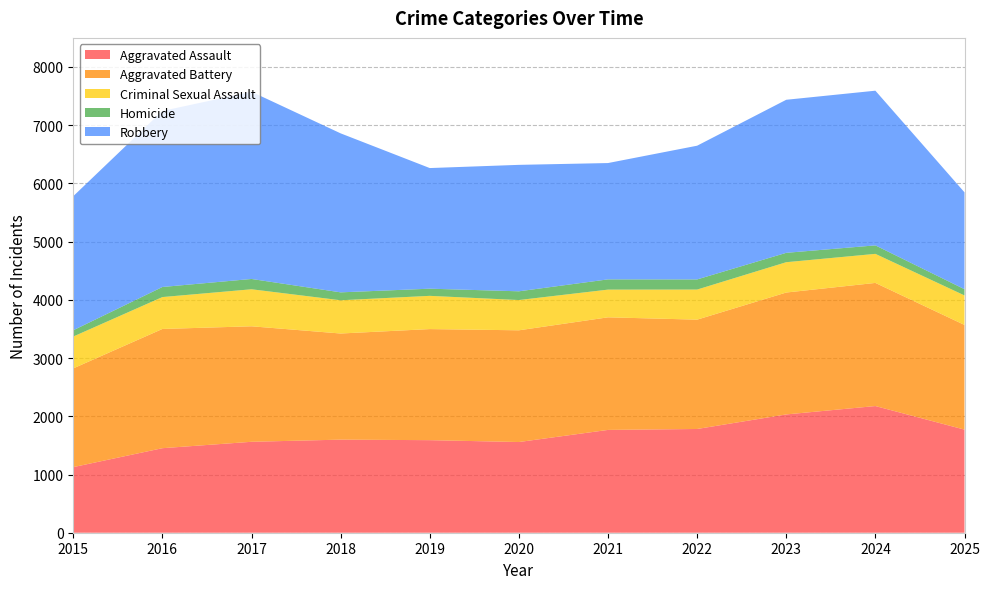

Reading left to right, transcribe all the data shown in this chart.

Aggravated Assault: 2015=1127	2016=1452	2017=1562	2018=1599	2019=1590	2020=1558	2021=1766	2022=1782	2023=2032	2024=2176	2025=1771
Aggravated Battery: 2015=1696	2016=2048	2017=1984	2018=1823	2019=1908	2020=1919	2021=1934	2022=1878	2023=2094	2024=2115	2025=1798
Criminal Sexual Assault: 2015=547	2016=548	2017=636	2018=571	2019=571	2020=520	2021=476	2022=517	2023=521	2024=499	2025=507
Homicide: 2015=108	2016=173	2017=177	2018=136	2019=123	2020=150	2021=176	2022=174	2023=161	2024=146	2025=107
Robbery: 2015=2303	2016=3024	2017=3216	2018=2731	2019=2072	2020=2172	2021=1998	2022=2297	2023=2629	2024=2657	2025=1664